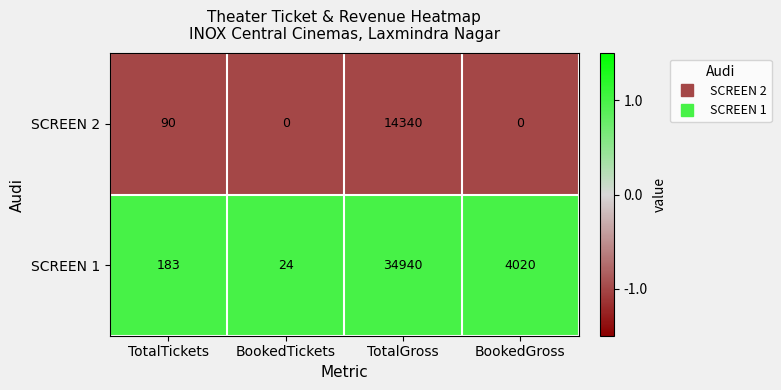

Which series has the largest total across all categories?

SCREEN 1